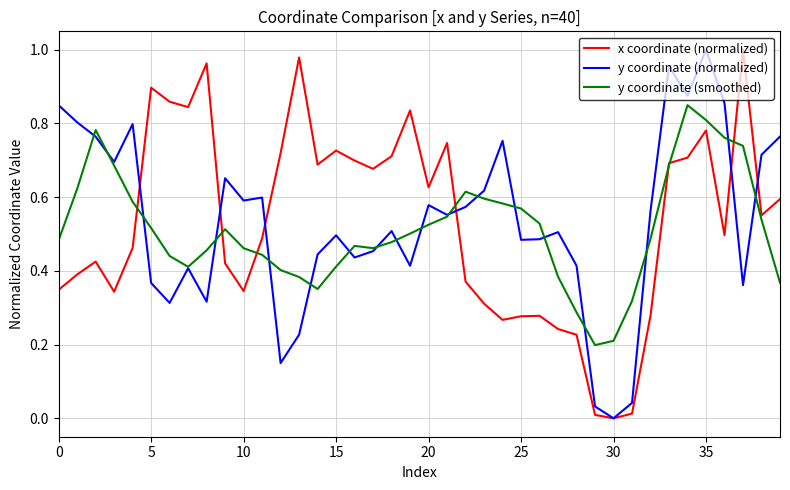

At which category is the sum across all series the highest?

35